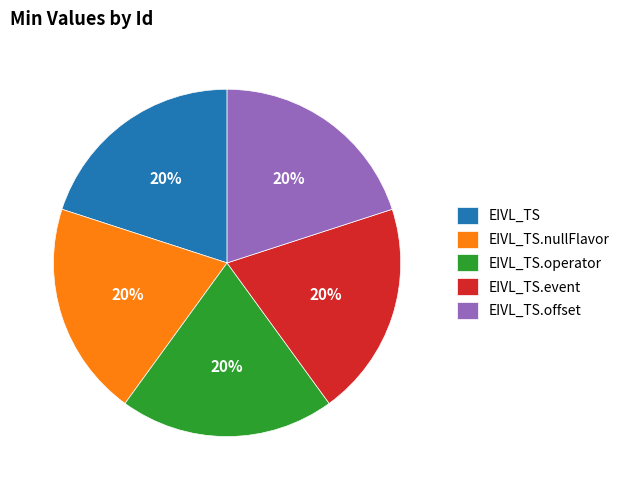

Does any single category account for the majority?

No